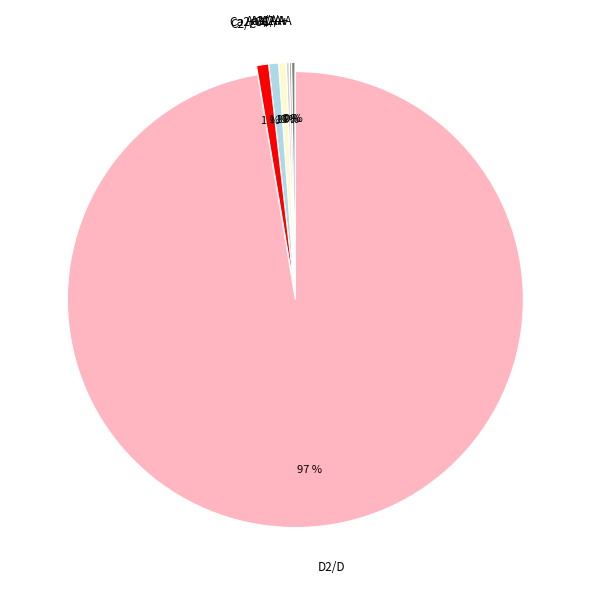

What is the largest slice in the pie chart?

D2/D